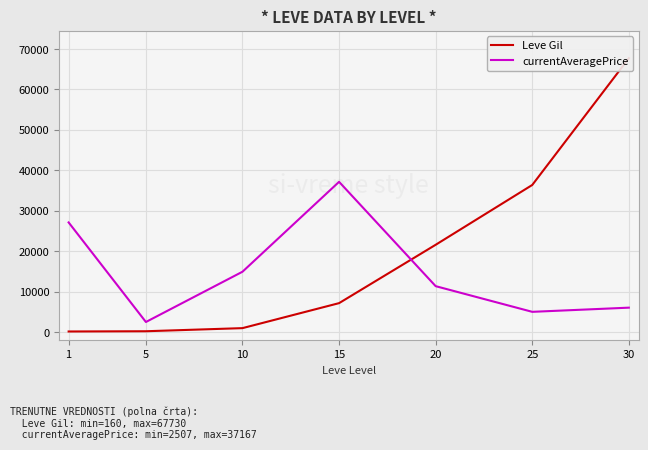

What is the difference between the currentAveragePrice values at 30 and 5?

3545.8